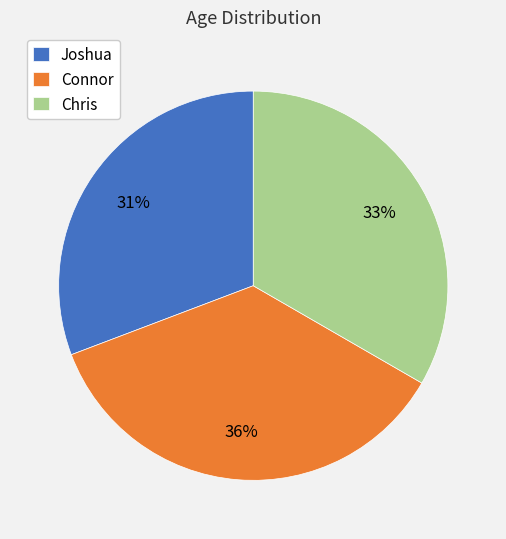

Is it true that Chris is 33% of the pie?

True